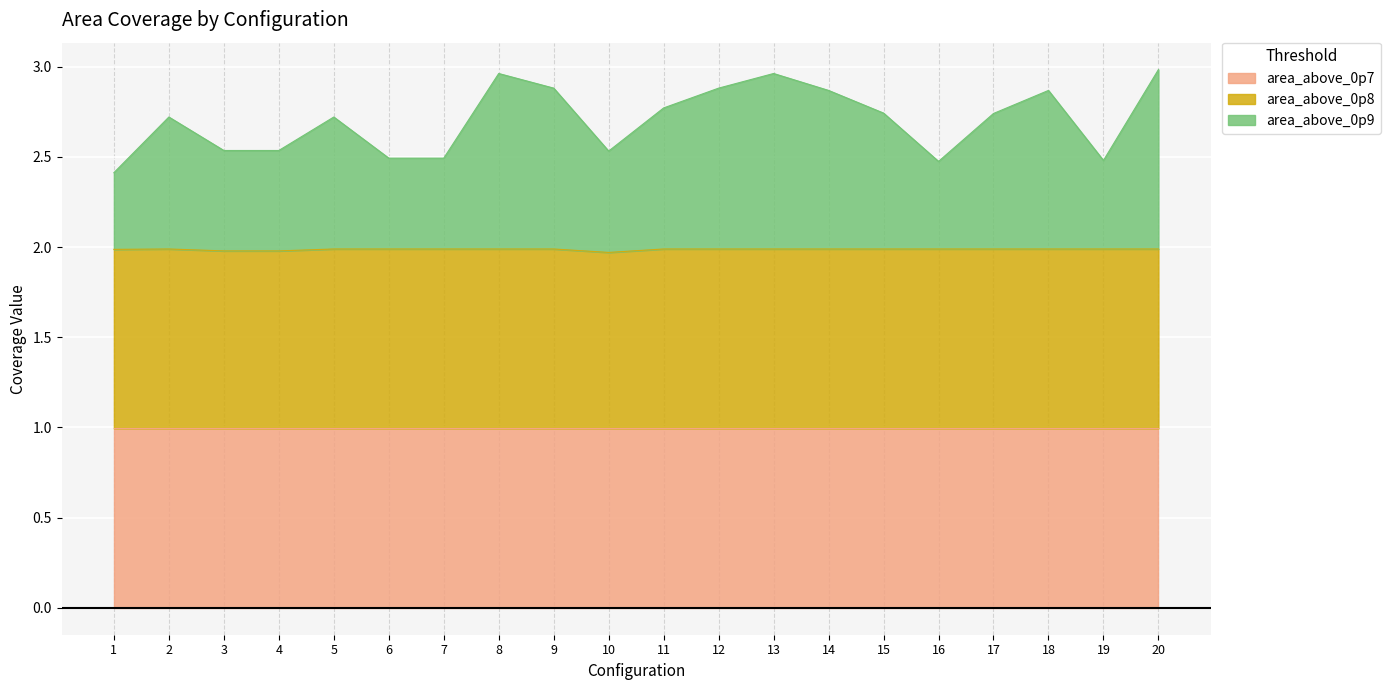

Does the chart display data point markers on the line(s)?

No